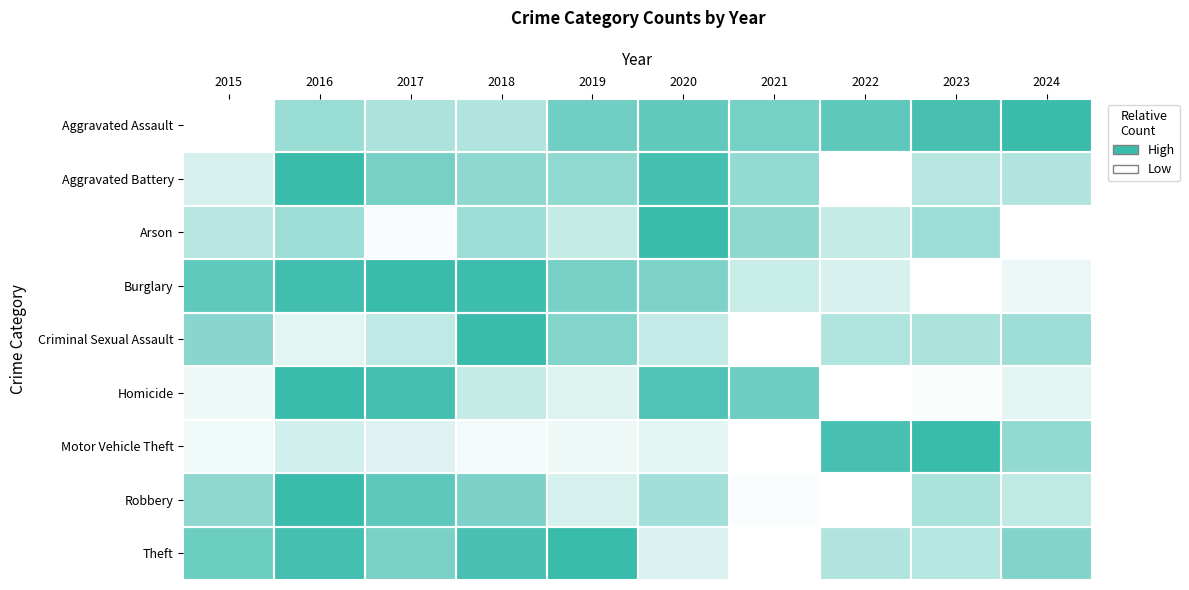

Which has a higher value, 2017 or 2018?

2017